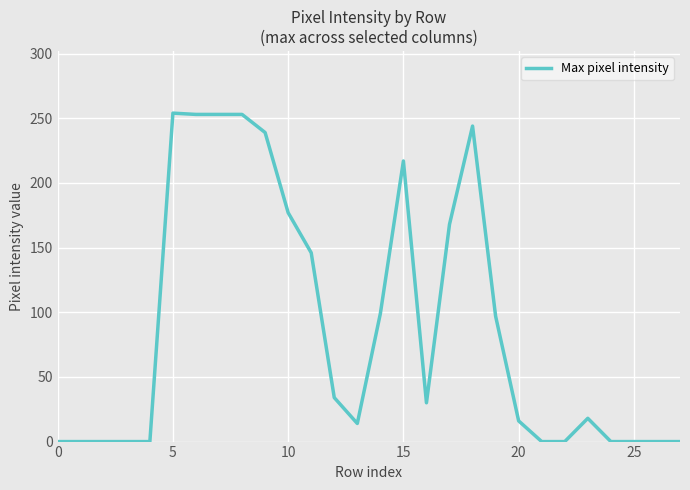

What is the difference between the maximum and minimum values?

254